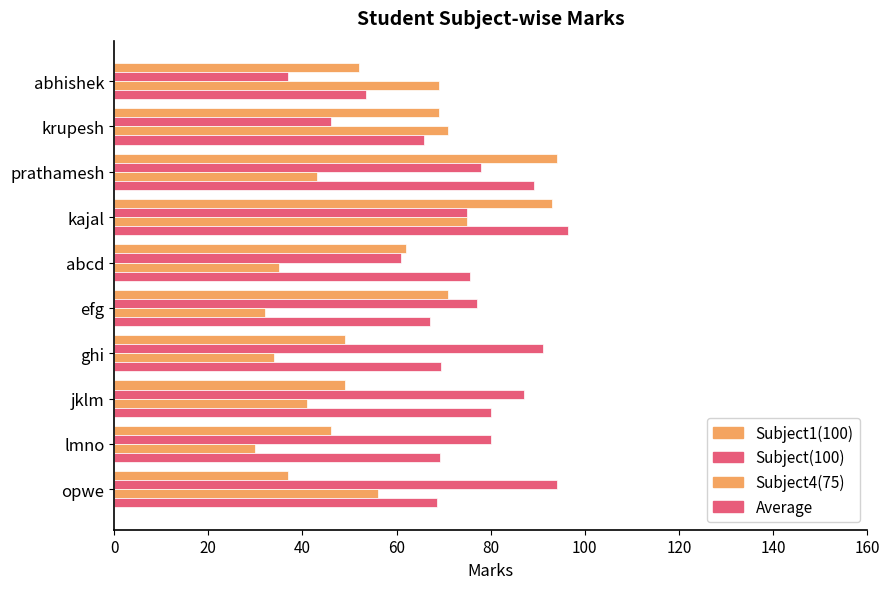

How many categories are shown in the chart?

10